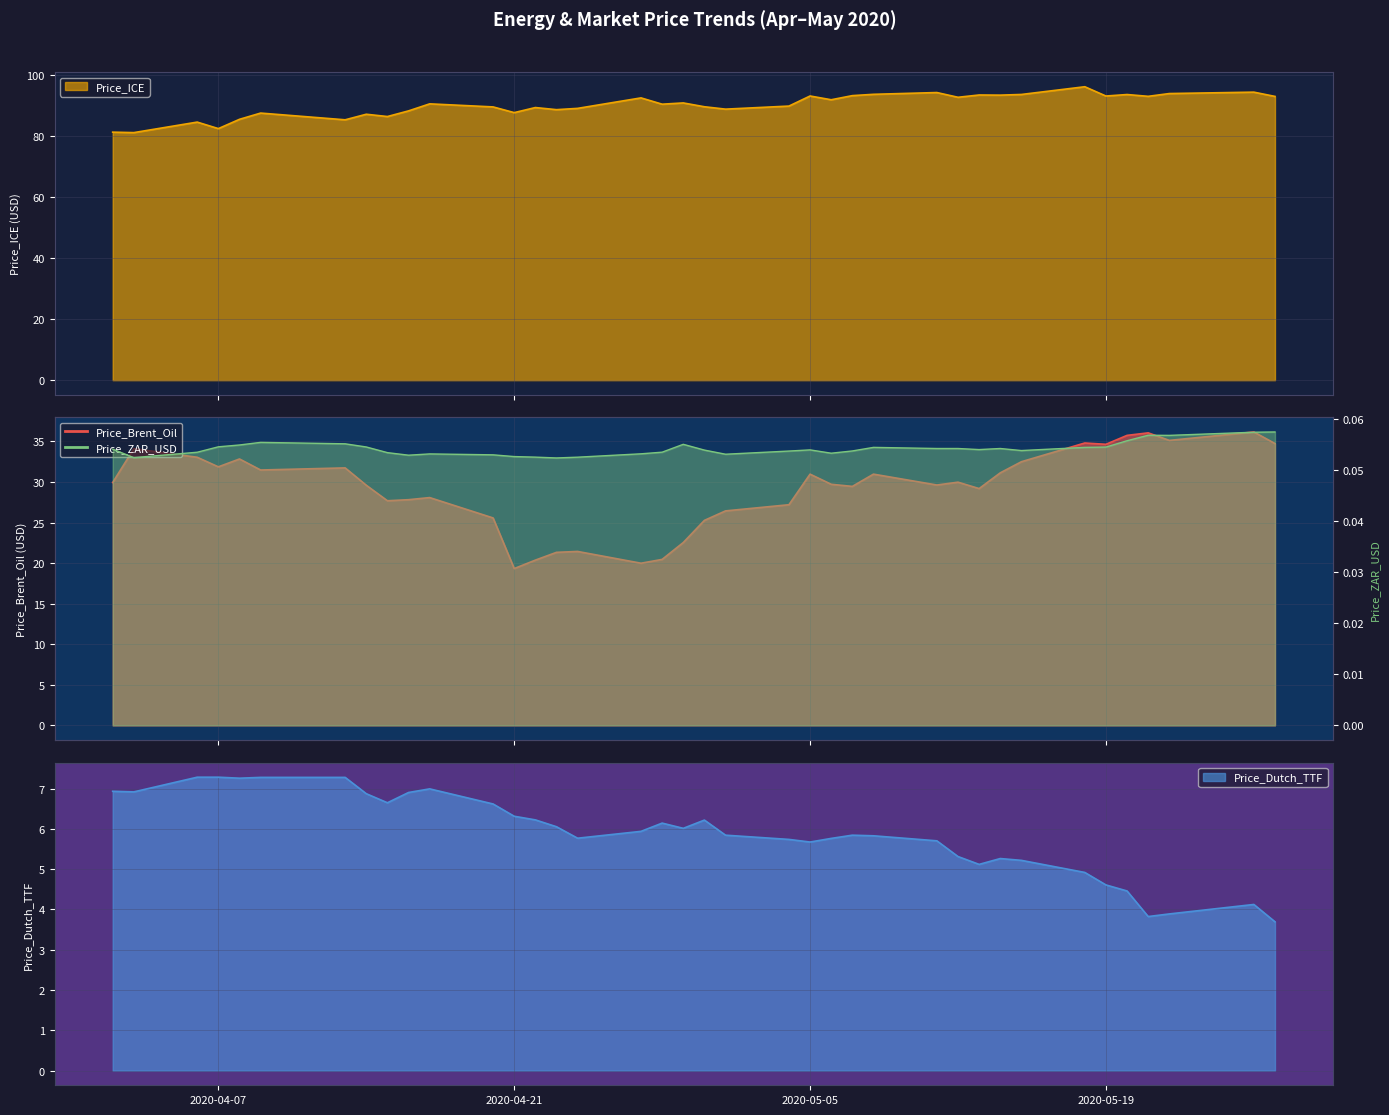

What is the minimum value shown in the chart?

0.1